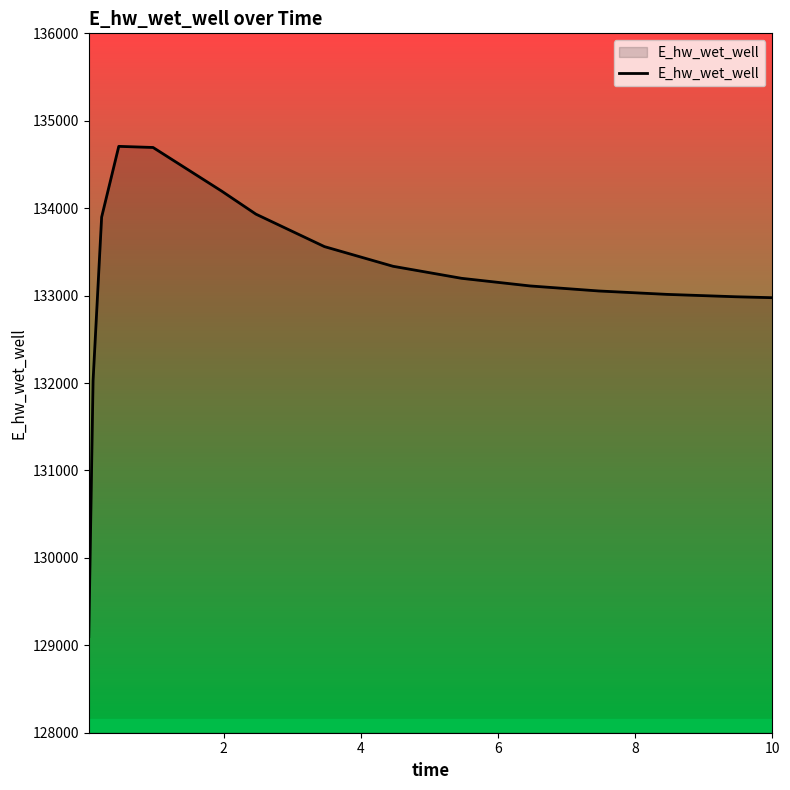

What is the difference between the maximum and minimum values?

5607.5